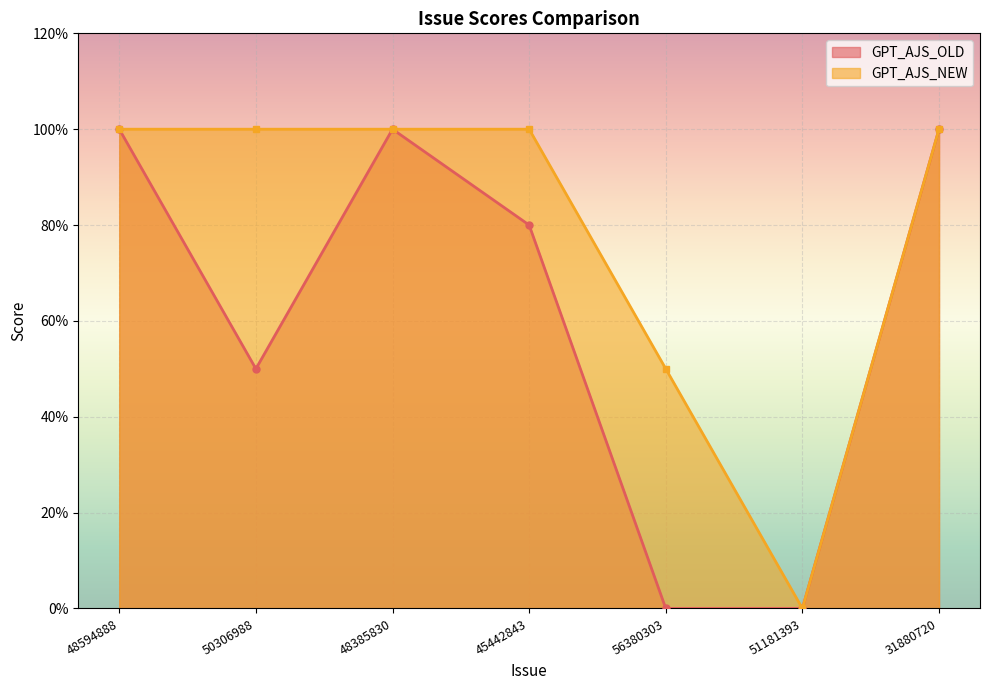

At which category is the sum across all series the highest?

48594888